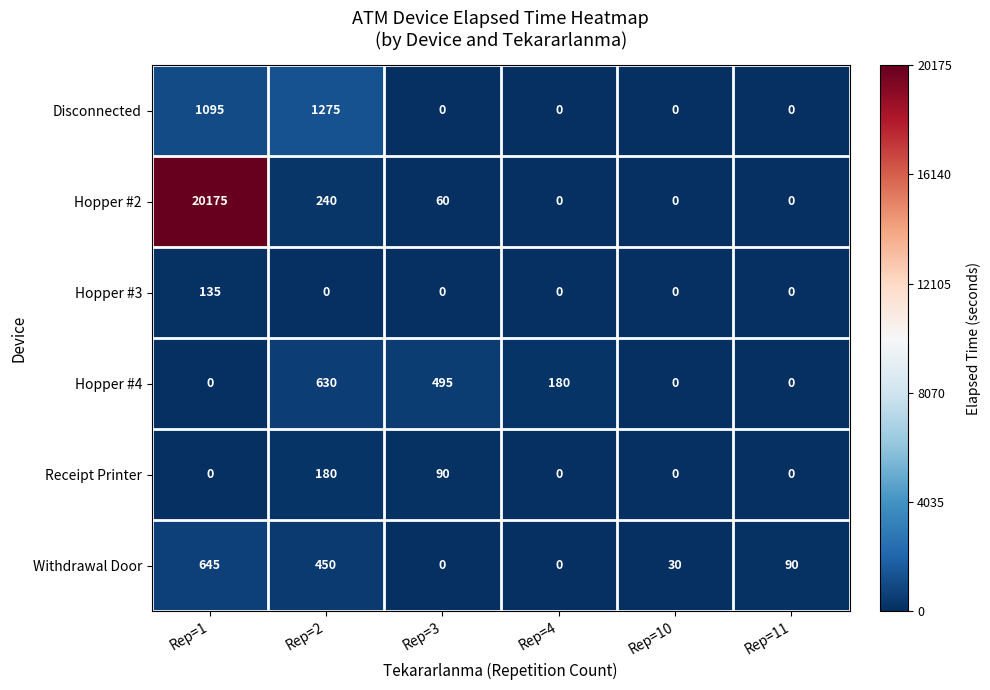

What is the spread (max minus min) of values at Rep=2?

1275